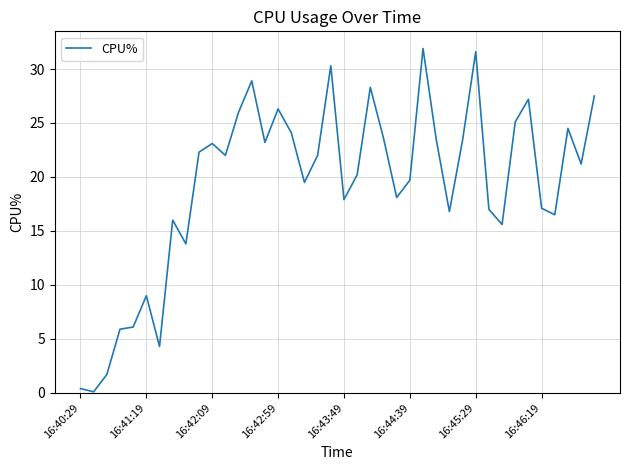

What is the maximum value shown in the chart?

31.9